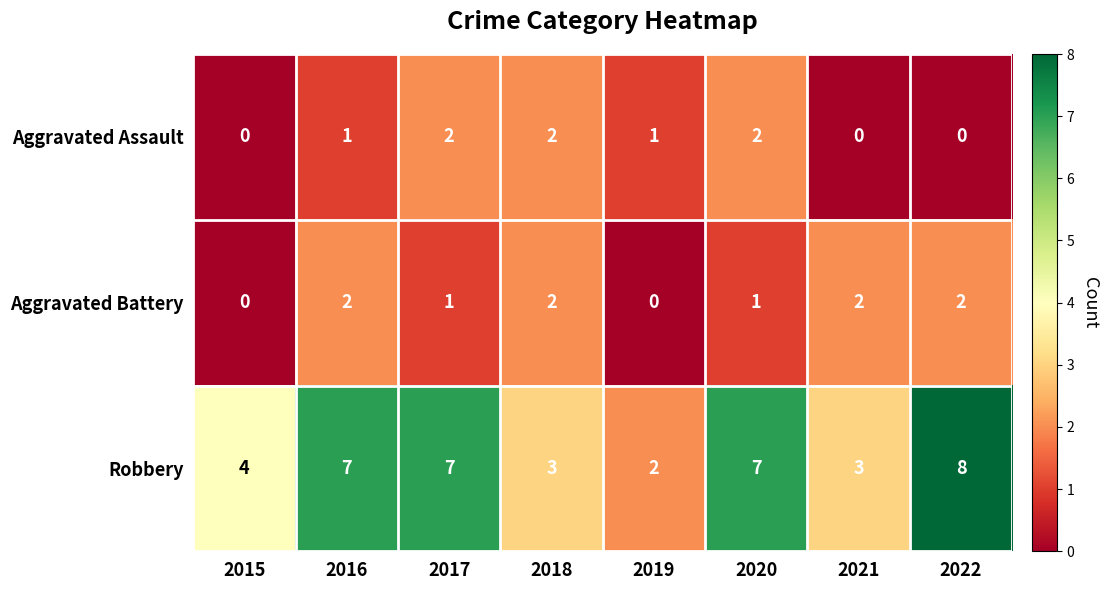

Which series changed the most between 2019 and 2020?

Robbery